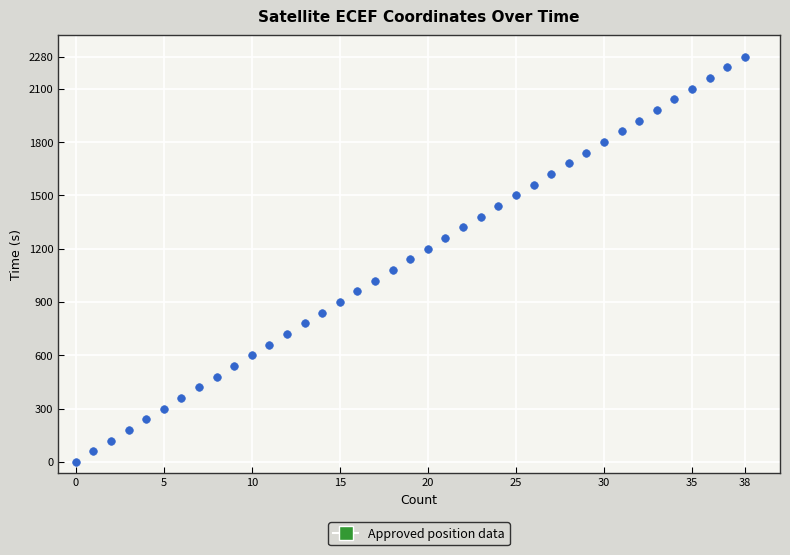

What is the range of Y values (max minus min)?

2280